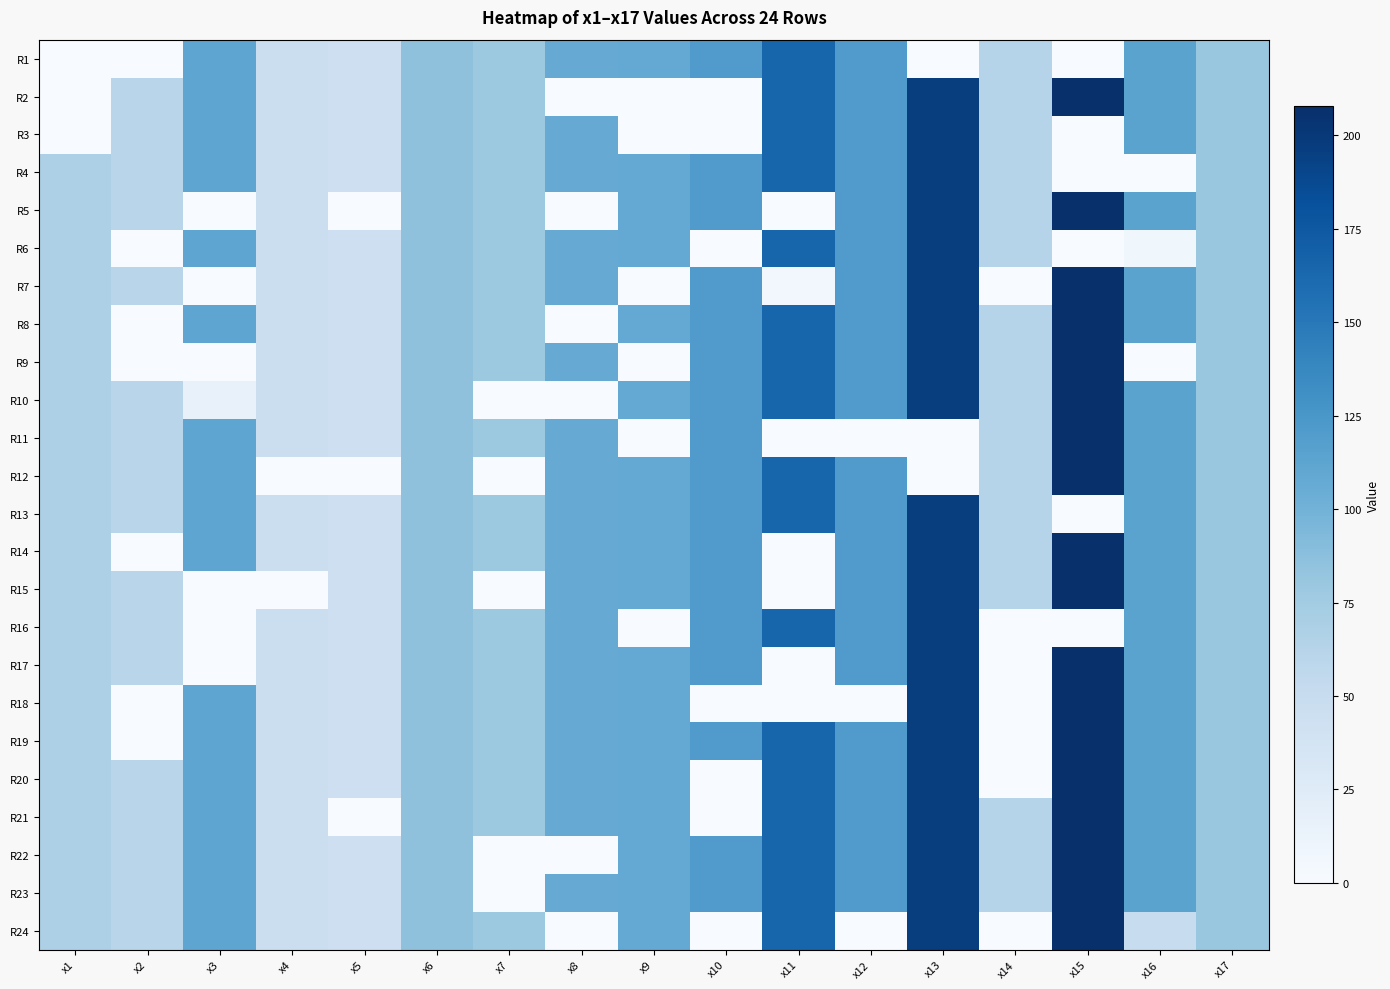

Reading right to left, extract all data points from this chart.

R1: x17=79.9	x16=113.7	x15=0.0	x14=62.2	x13=0.0	x12=120.8	x11=165.2	x10=120.8	x9=108.3	x8=106.6	x7=78.1	x6=85.2	x5=44.4	x4=46.2	x3=111.9	x2=0.0	x1=0.0
R2: x17=79.9	x16=113.7	x15=207.8	x14=62.2	x13=197.1	x12=120.8	x11=165.2	x10=0.0	x9=0.0	x8=0.0	x7=78.1	x6=85.2	x5=44.4	x4=46.2	x3=111.9	x2=60.4	x1=0.0
R3: x17=79.9	x16=113.7	x15=0.0	x14=62.2	x13=197.1	x12=120.8	x11=165.2	x10=0.0	x9=0.0	x8=106.6	x7=78.1	x6=85.2	x5=44.4	x4=46.2	x3=111.9	x2=60.4	x1=0.0
R4: x17=79.9	x16=0.0	x15=0.0	x14=62.2	x13=197.1	x12=120.8	x11=165.2	x10=120.8	x9=108.3	x8=106.6	x7=78.1	x6=85.2	x5=44.4	x4=46.2	x3=111.9	x2=60.4	x1=67.5
R5: x17=79.9	x16=113.7	x15=207.8	x14=62.2	x13=197.1	x12=120.8	x11=0.0	x10=120.8	x9=108.3	x8=0.0	x7=78.1	x6=85.2	x5=0.0	x4=46.2	x3=0.0	x2=60.4	x1=67.5
R6: x17=79.9	x16=7.9	x15=0.0	x14=62.2	x13=197.1	x12=120.8	x11=165.2	x10=0.0	x9=108.3	x8=106.6	x7=78.1	x6=85.2	x5=44.4	x4=46.2	x3=111.9	x2=0.0	x1=67.5
R7: x17=79.9	x16=113.7	x15=207.8	x14=0.0	x13=197.1	x12=120.8	x11=6.3	x10=120.8	x9=0.0	x8=106.6	x7=78.1	x6=85.2	x5=44.4	x4=46.2	x3=0.0	x2=60.4	x1=67.5
R8: x17=79.9	x16=113.7	x15=207.8	x14=62.2	x13=197.1	x12=120.8	x11=165.2	x10=120.8	x9=108.3	x8=0.0	x7=78.1	x6=85.2	x5=44.4	x4=46.2	x3=111.9	x2=0.0	x1=67.5
R9: x17=79.9	x16=0.0	x15=207.8	x14=62.2	x13=197.1	x12=120.8	x11=165.2	x10=120.8	x9=0.0	x8=106.6	x7=78.1	x6=85.2	x5=44.4	x4=46.2	x3=0.0	x2=0.0	x1=67.5
R10: x17=79.9	x16=113.7	x15=207.8	x14=62.2	x13=197.1	x12=120.8	x11=165.2	x10=120.8	x9=108.3	x8=0.0	x7=0.0	x6=85.2	x5=44.4	x4=46.2	x3=14.9	x2=60.4	x1=67.5
R11: x17=79.9	x16=113.7	x15=207.8	x14=62.2	x13=0.0	x12=0.0	x11=0.0	x10=120.8	x9=0.0	x8=106.6	x7=78.1	x6=85.2	x5=44.4	x4=46.2	x3=111.9	x2=60.4	x1=67.5
R12: x17=79.9	x16=113.7	x15=207.8	x14=62.2	x13=0.0	x12=120.8	x11=165.2	x10=120.8	x9=108.3	x8=106.6	x7=0.0	x6=85.2	x5=0.0	x4=0.0	x3=111.9	x2=60.4	x1=67.5
R13: x17=79.9	x16=113.7	x15=0.0	x14=62.2	x13=197.1	x12=120.8	x11=165.2	x10=120.8	x9=108.3	x8=106.6	x7=78.1	x6=85.2	x5=44.4	x4=46.2	x3=111.9	x2=60.4	x1=67.5
R14: x17=79.9	x16=113.7	x15=207.8	x14=62.2	x13=197.1	x12=120.8	x11=0.0	x10=120.8	x9=108.3	x8=106.6	x7=78.1	x6=85.2	x5=44.4	x4=46.2	x3=111.9	x2=0.0	x1=67.5
R15: x17=79.9	x16=113.7	x15=207.8	x14=62.2	x13=197.1	x12=120.8	x11=0.0	x10=120.8	x9=108.3	x8=106.6	x7=0.0	x6=85.2	x5=44.4	x4=0.0	x3=0.0	x2=60.4	x1=67.5
R16: x17=79.9	x16=113.7	x15=0.0	x14=0.0	x13=197.1	x12=120.8	x11=165.2	x10=120.8	x9=0.0	x8=106.6	x7=78.1	x6=85.2	x5=44.4	x4=46.2	x3=0.0	x2=60.4	x1=67.5
R17: x17=79.9	x16=113.7	x15=207.8	x14=0.0	x13=197.1	x12=120.8	x11=0.0	x10=120.8	x9=108.3	x8=106.6	x7=78.1	x6=85.2	x5=44.4	x4=46.2	x3=0.0	x2=60.4	x1=67.5
R18: x17=79.9	x16=113.7	x15=207.8	x14=0.0	x13=197.1	x12=0.0	x11=0.0	x10=0.0	x9=108.3	x8=106.6	x7=78.1	x6=85.2	x5=44.4	x4=46.2	x3=111.9	x2=0.0	x1=67.5
R19: x17=79.9	x16=113.7	x15=207.8	x14=0.0	x13=197.1	x12=120.8	x11=165.2	x10=120.8	x9=108.3	x8=106.6	x7=78.1	x6=85.2	x5=44.4	x4=46.2	x3=111.9	x2=0.0	x1=67.5
R20: x17=79.9	x16=113.7	x15=207.8	x14=0.0	x13=197.1	x12=120.8	x11=165.2	x10=0.0	x9=108.3	x8=106.6	x7=78.1	x6=85.2	x5=44.4	x4=46.2	x3=111.9	x2=60.4	x1=67.5
R21: x17=79.9	x16=113.7	x15=207.8	x14=62.2	x13=197.1	x12=120.8	x11=165.2	x10=0.0	x9=108.3	x8=106.6	x7=78.1	x6=85.2	x5=0.0	x4=46.2	x3=111.9	x2=60.4	x1=67.5
R22: x17=79.9	x16=113.7	x15=207.8	x14=62.2	x13=197.1	x12=120.8	x11=165.2	x10=120.8	x9=108.3	x8=0.0	x7=0.0	x6=85.2	x5=44.4	x4=46.2	x3=111.9	x2=60.4	x1=67.5
R23: x17=79.9	x16=113.7	x15=207.8	x14=62.2	x13=197.1	x12=120.8	x11=165.2	x10=120.8	x9=108.3	x8=106.6	x7=0.0	x6=85.2	x5=44.4	x4=46.2	x3=111.9	x2=60.4	x1=67.5
R24: x17=79.9	x16=49.3	x15=207.8	x14=0.0	x13=197.1	x12=0.0	x11=165.2	x10=0.0	x9=108.3	x8=0.0	x7=78.1	x6=85.2	x5=44.4	x4=46.2	x3=111.9	x2=60.4	x1=67.5